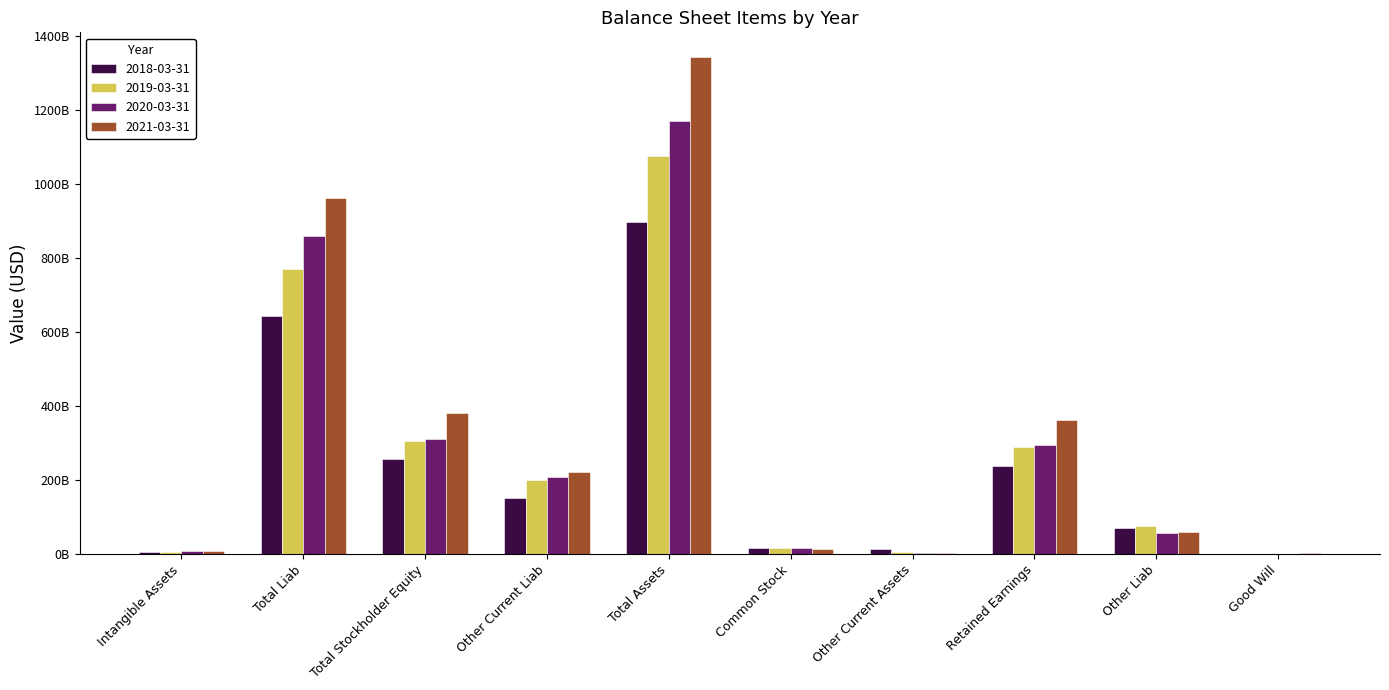

What are all the series names shown in the legend?

2018-03-31, 2019-03-31, 2020-03-31, 2021-03-31